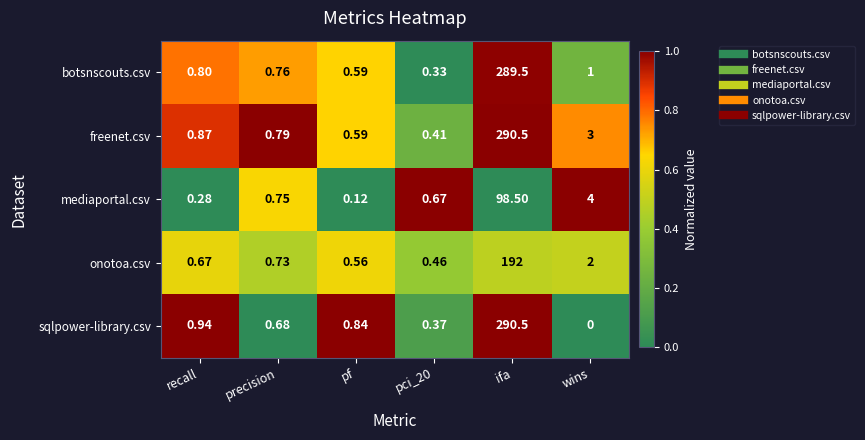

Which series changed the most between pci_20 and wins?

mediaportal.csv